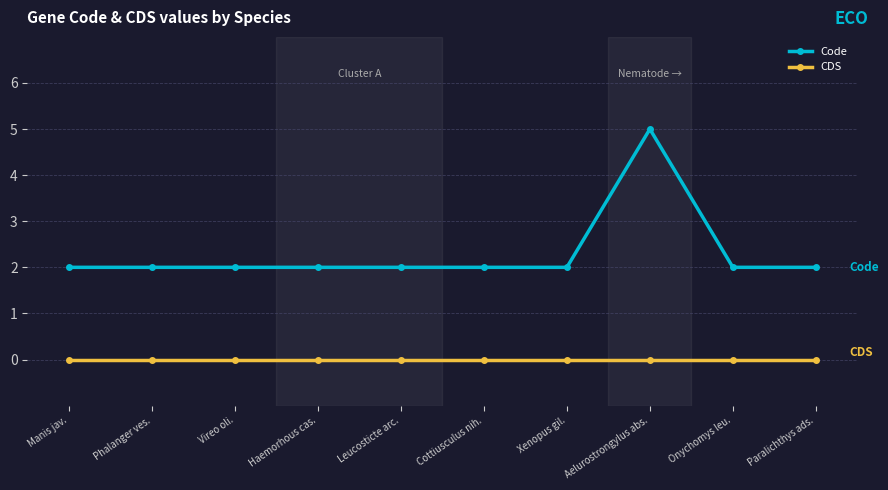

Reading left to right, transcribe all the data shown in this chart.

Code: Manis jav.=2	Phalanger ves.=2	Vireo oli.=2	Haemorhous cas.=2	Leucosticte arc.=2	Cottiusculus nih.=2	Xenopus gil.=2	Aelurostrongylus abs.=5	Onychomys leu.=2	Paralichthys ads.=2
CDS: Manis jav.=0	Phalanger ves.=0	Vireo oli.=0	Haemorhous cas.=0	Leucosticte arc.=0	Cottiusculus nih.=0	Xenopus gil.=0	Aelurostrongylus abs.=0	Onychomys leu.=0	Paralichthys ads.=0